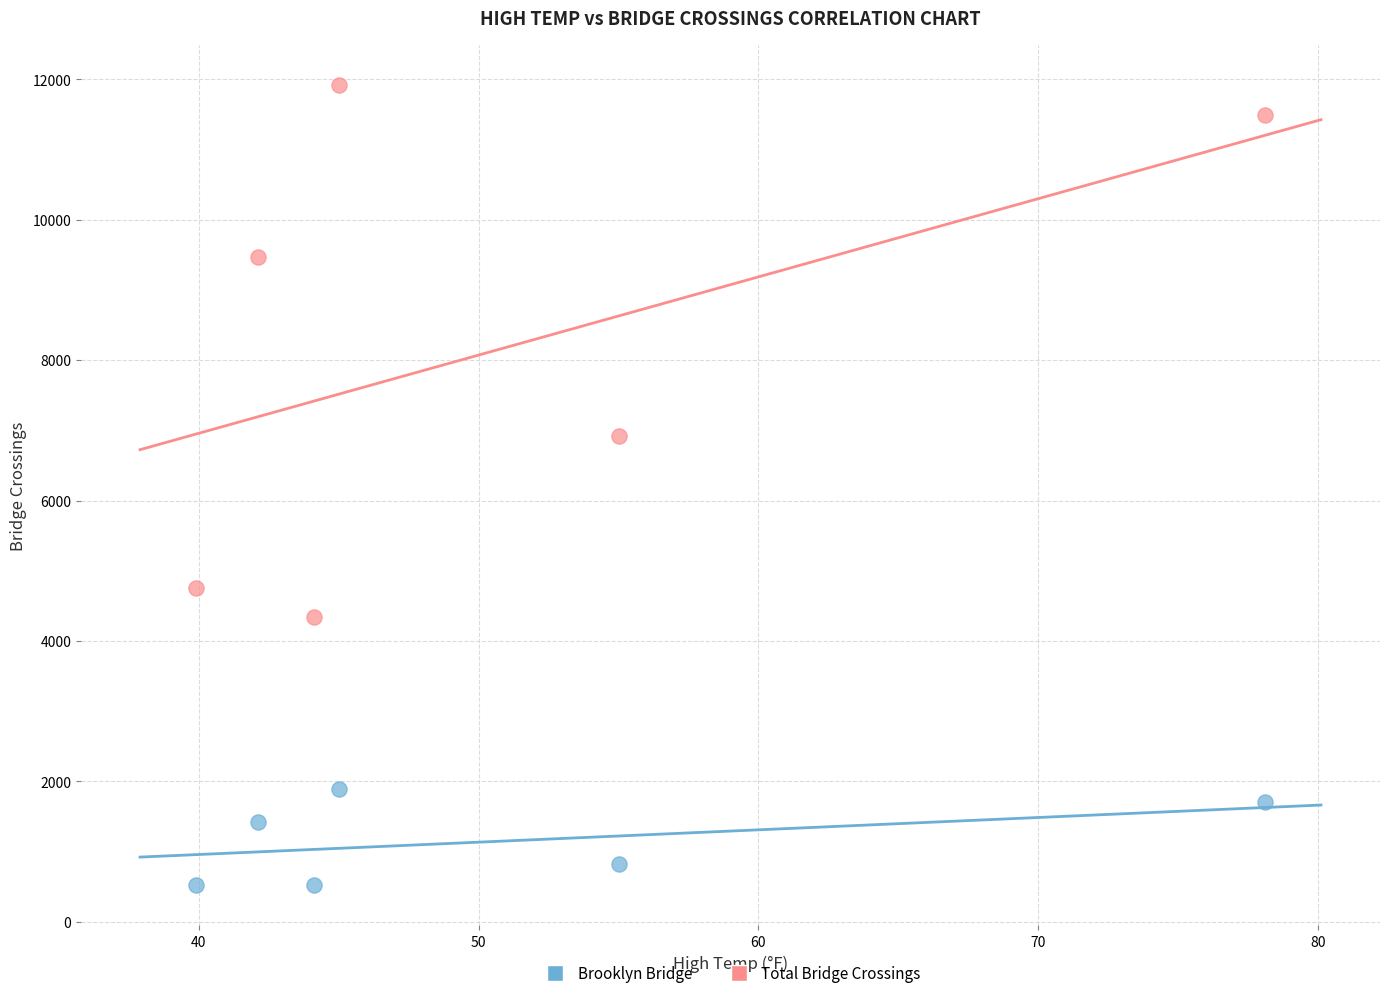

Which series contains the lowest Y value?

Brooklyn Bridge